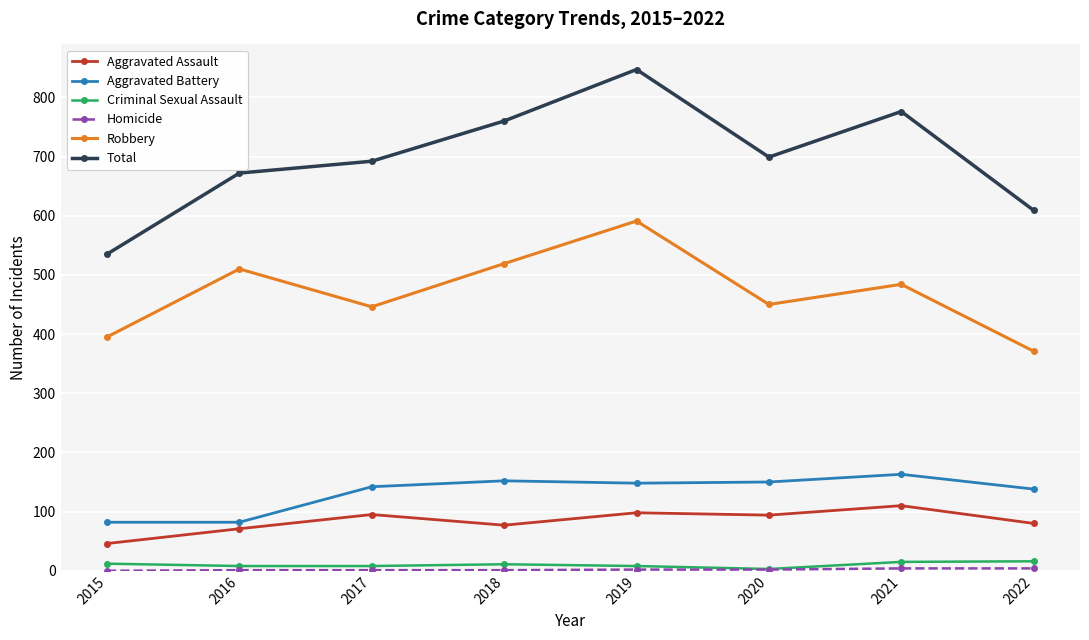

True or false: Total has a value of 990 at 2020.

False